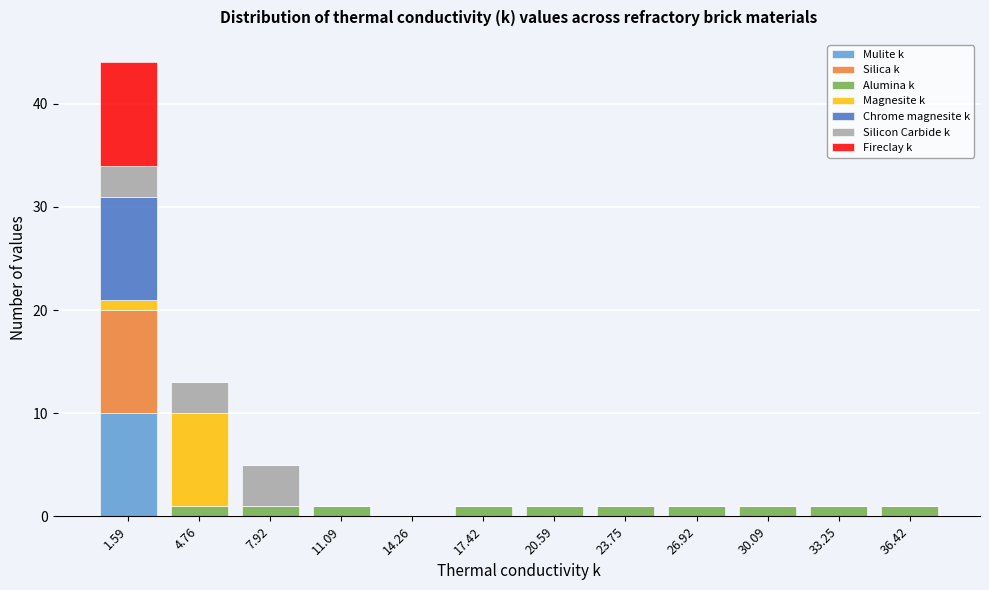

What is the sum of all Mulite k values?

10